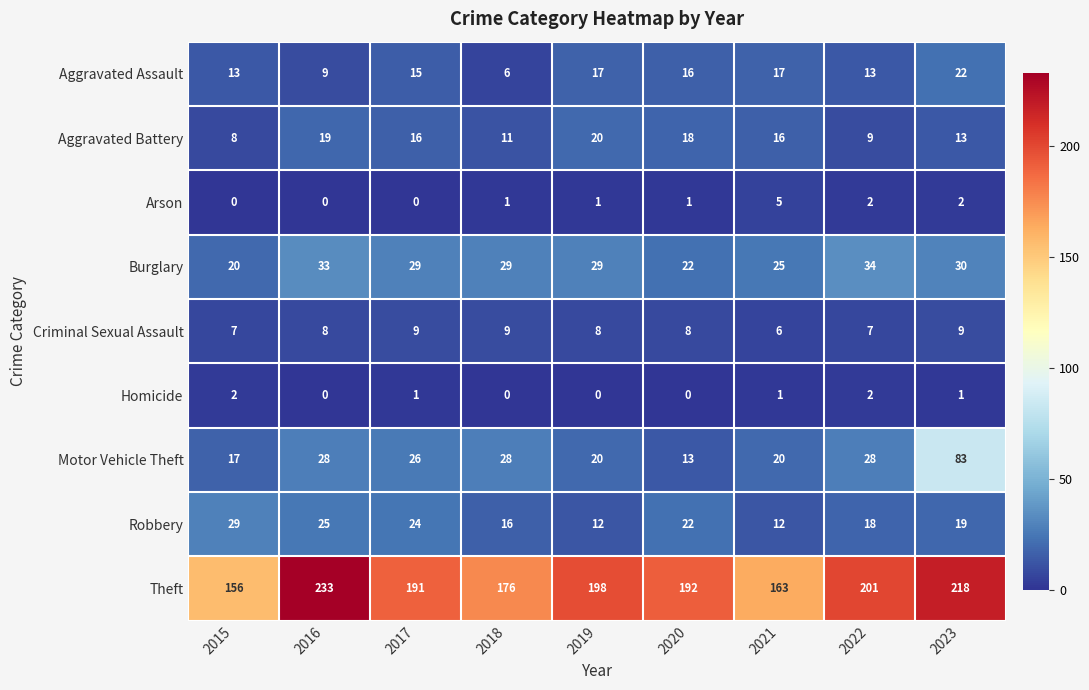

What is the spread (max minus min) of values at 2019?

198